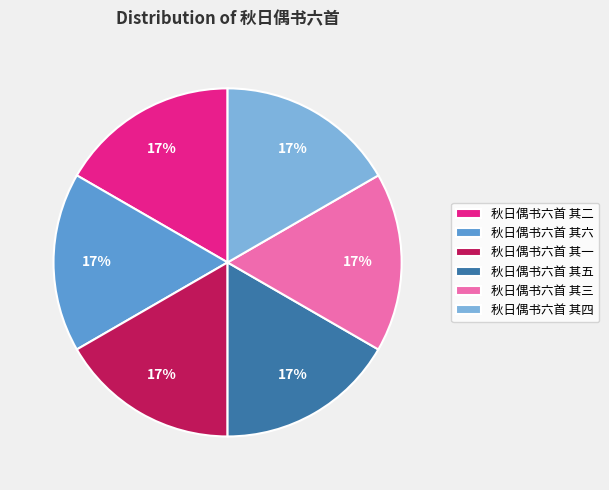

True or false: 秋日偶书六首 其三 accounts for 11% of the total.

False